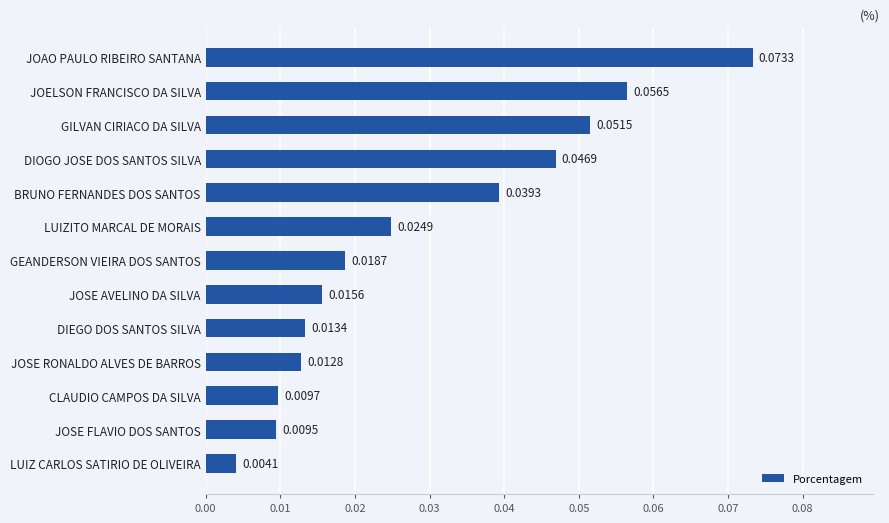

Are the bars grouped side by side (vs. stacked)?

No